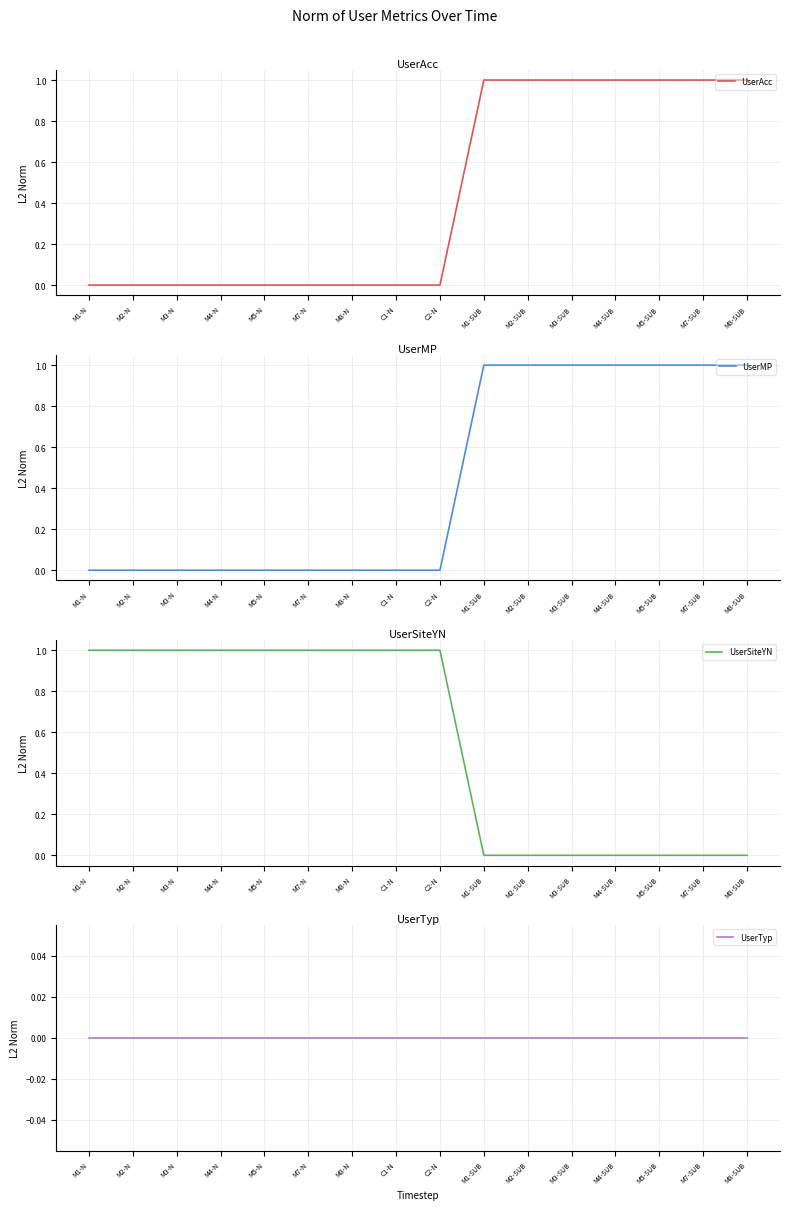

Which label corresponds to the smallest value in the chart?

M1-N